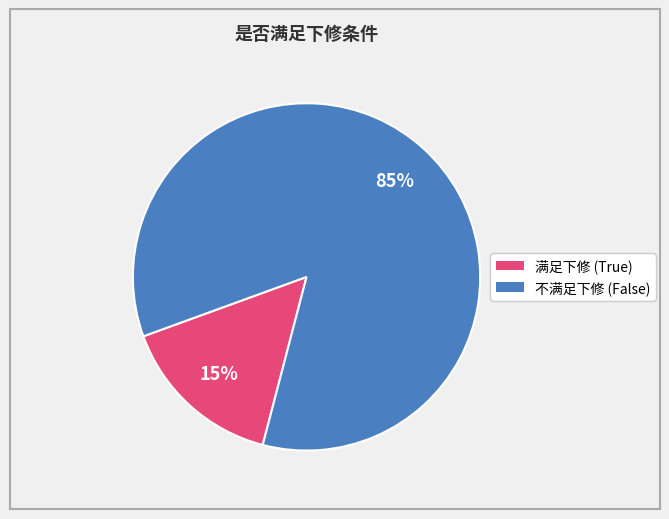

Is there a majority slice in this chart?

Yes